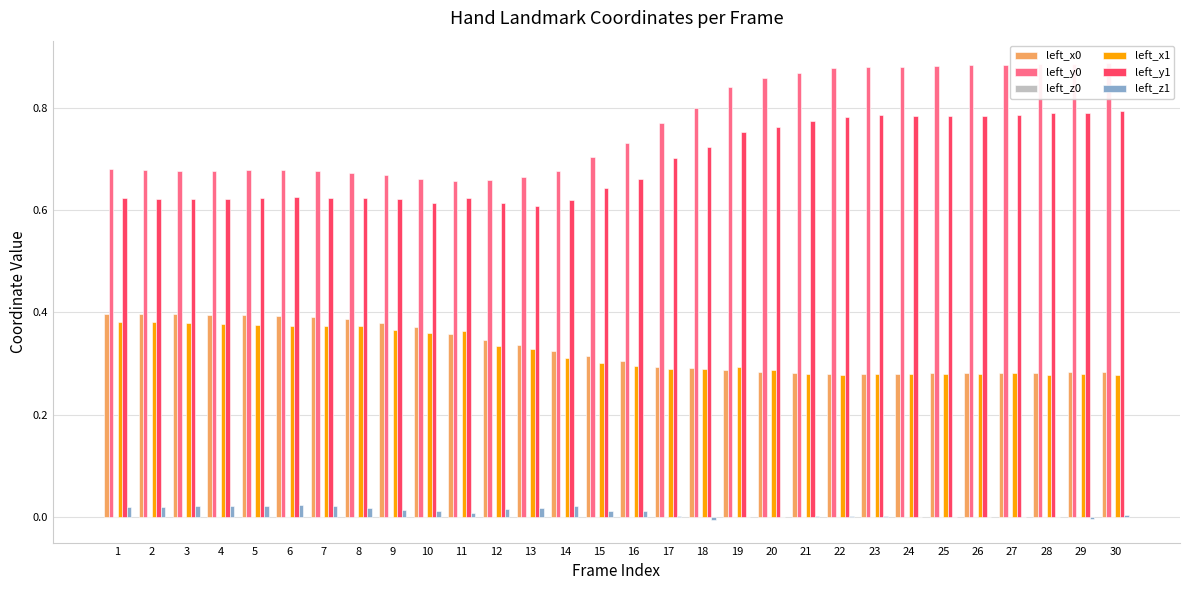

How many bars are there in total?

180